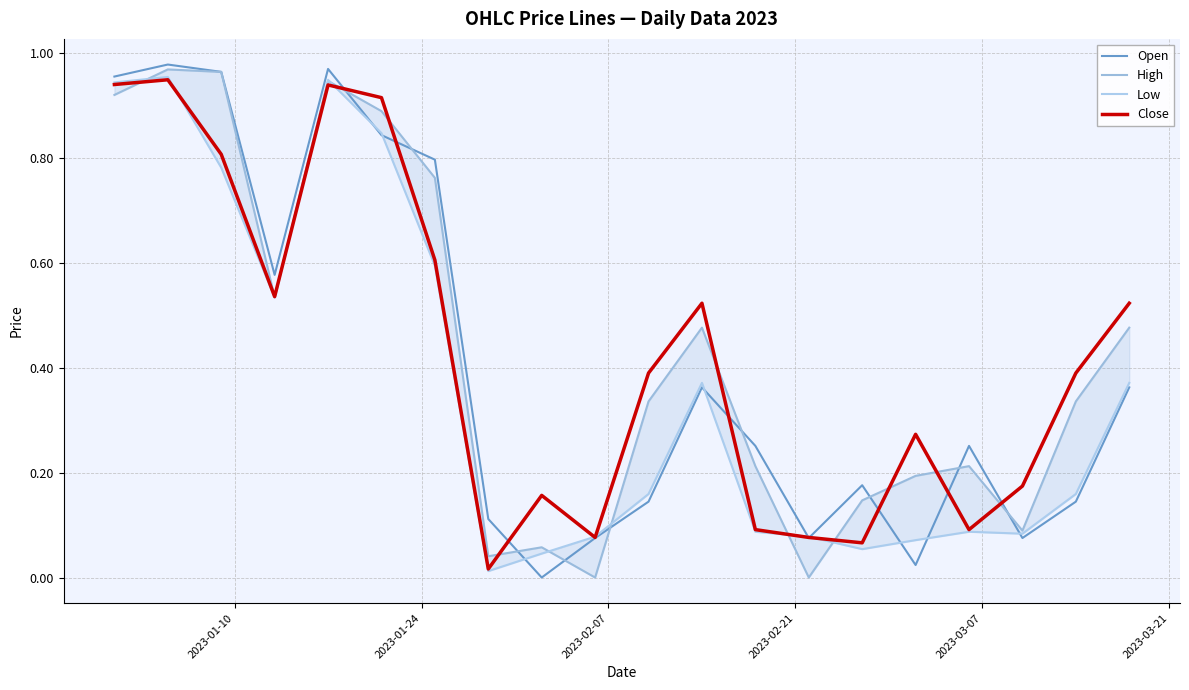

Reading left to right, extract all data points from this chart.

Open: 1.0	1.0	1.0	0.6	1.0	0.8	0.8	0.1	0.0	0.1	0.1	0.4	0.3	0.1	0.2	0.0	0.3	0.1	0.1	0.4
High: 0.9	1.0	1.0	0.5	0.9	0.9	0.8	0.0	0.1	0.0	0.3	0.5	0.2	0.0	0.1	0.2	0.2	0.1	0.3	0.5
Low: 0.9	1.0	0.8	0.5	0.9	0.8	0.6	0.0	0.0	0.1	0.2	0.4	0.1	0.1	0.1	0.1	0.1	0.1	0.2	0.4
Close: 0.9	0.9	0.8	0.5	0.9	0.9	0.6	0.0	0.2	0.1	0.4	0.5	0.1	0.1	0.1	0.3	0.1	0.2	0.4	0.5